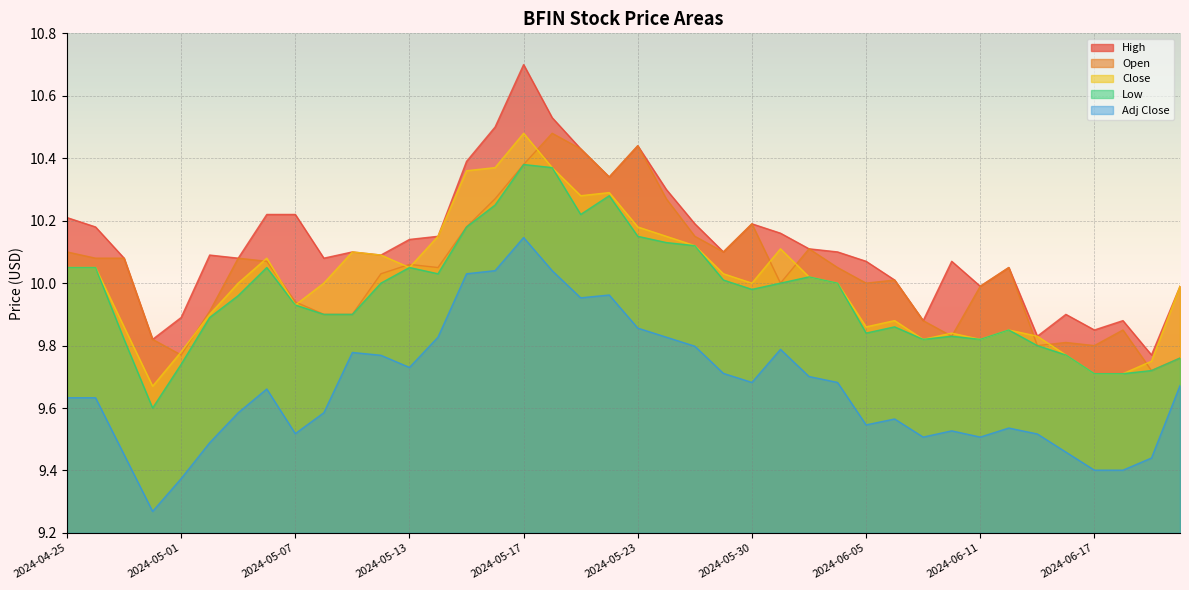

Reading right to left, transcribe all the data shown in this chart.

High: 10.0	9.8	9.9	9.8	9.9	9.8	10.1	10.0	10.1	9.9	10.0	10.1	10.1	10.1	10.2	10.2	10.1	10.2	10.3	10.4	10.3	10.4	10.5	10.7	10.5	10.4	10.2	10.1	10.1	10.1	10.1	10.2	10.2	10.1	10.1	9.9	9.8	10.1	10.2	10.2
Open: 9.8	9.7	9.8	9.8	9.8	9.8	10.1	10.0	9.8	9.9	10.0	10.0	10.1	10.1	10.0	10.2	10.1	10.2	10.3	10.4	10.3	10.4	10.5	10.4	10.3	10.2	10.1	10.1	10.0	9.9	9.9	9.9	10.1	10.1	9.9	9.8	9.8	10.1	10.1	10.1
Close: 10.0	9.8	9.7	9.7	9.8	9.8	9.8	9.8	9.8	9.8	9.9	9.9	10.0	10.0	10.1	10.0	10.0	10.1	10.2	10.2	10.3	10.3	10.4	10.5	10.4	10.4	10.2	10.1	10.1	10.1	10.0	9.9	10.1	10.0	9.9	9.8	9.7	9.9	10.1	10.1
Low: 9.8	9.7	9.7	9.7	9.8	9.8	9.8	9.8	9.8	9.8	9.9	9.8	10.0	10.0	10.0	10.0	10.0	10.1	10.1	10.2	10.3	10.2	10.4	10.4	10.2	10.2	10.0	10.1	10.0	9.9	9.9	9.9	10.1	10.0	9.9	9.7	9.6	9.8	10.1	10.1
Adj Close: 9.7	9.4	9.4	9.4	9.5	9.5	9.5	9.5	9.5	9.5	9.6	9.5	9.7	9.7	9.8	9.7	9.7	9.8	9.8	9.9	10.0	10.0	10.0	10.1	10.0	10.0	9.8	9.7	9.8	9.8	9.6	9.5	9.7	9.6	9.5	9.4	9.3	9.5	9.6	9.6